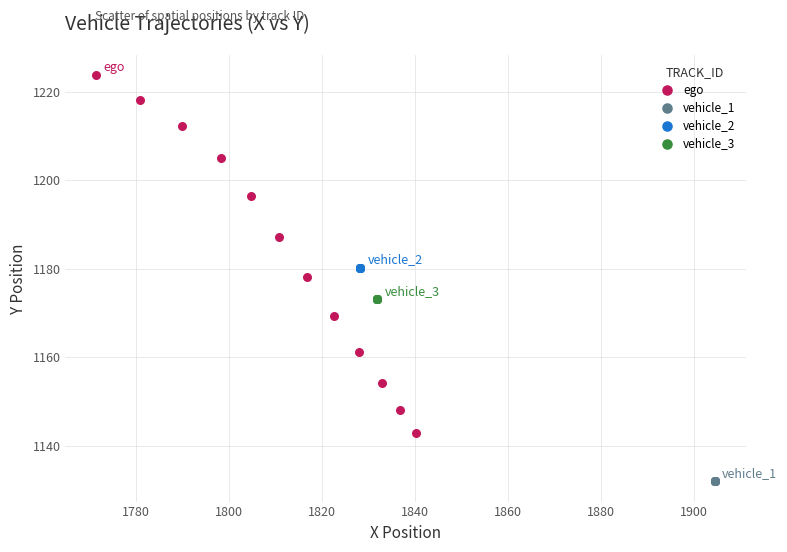

Which series contains the highest Y value?

ego